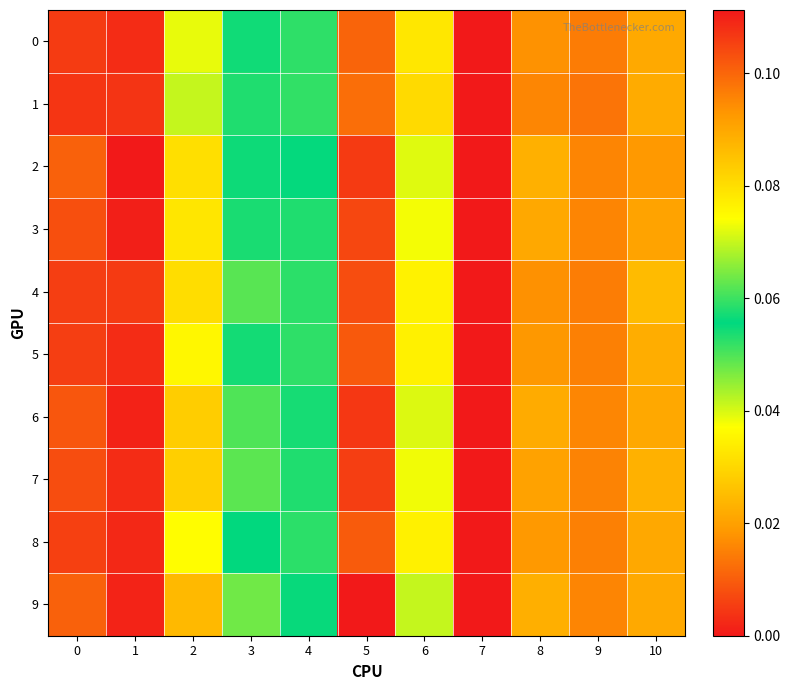

Which label corresponds to the smallest value in the chart?

7